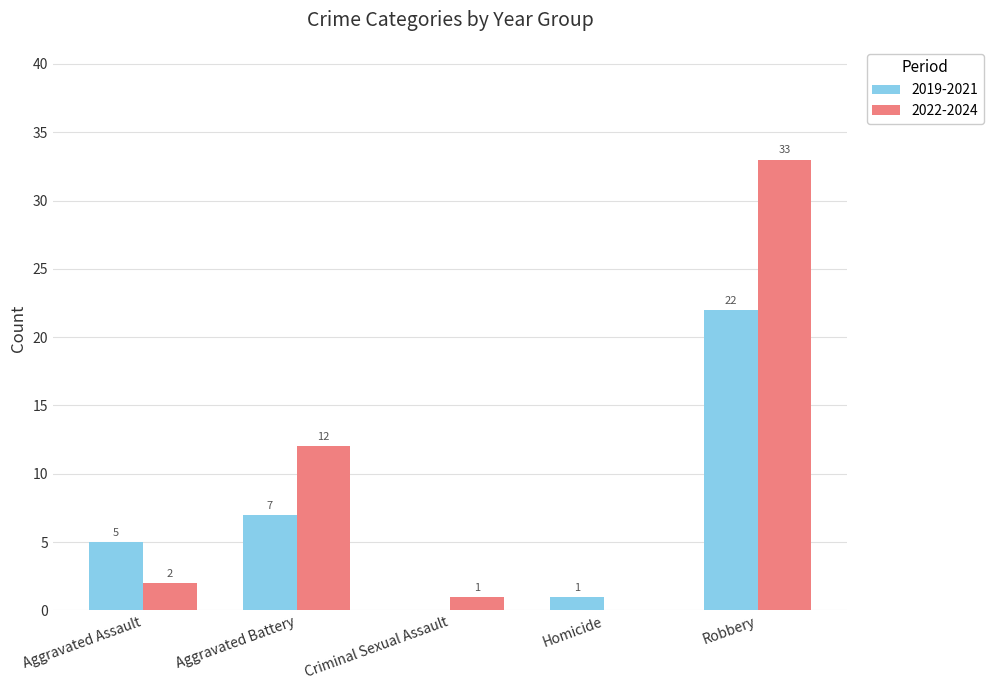

Which series has the largest total across all categories?

2022-2024